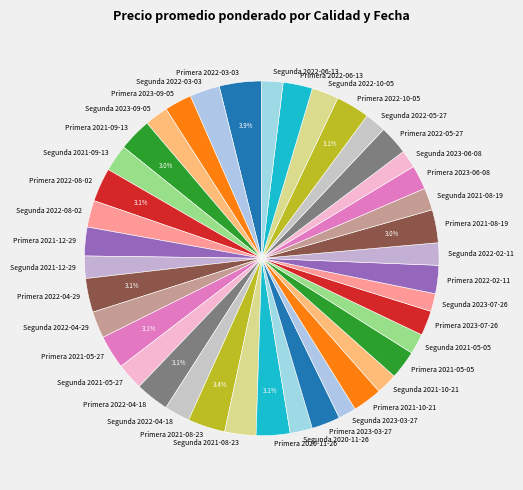

Do Primera 2023-06-08 and Segunda 2023-07-26 together represent more than half of the pie?

No